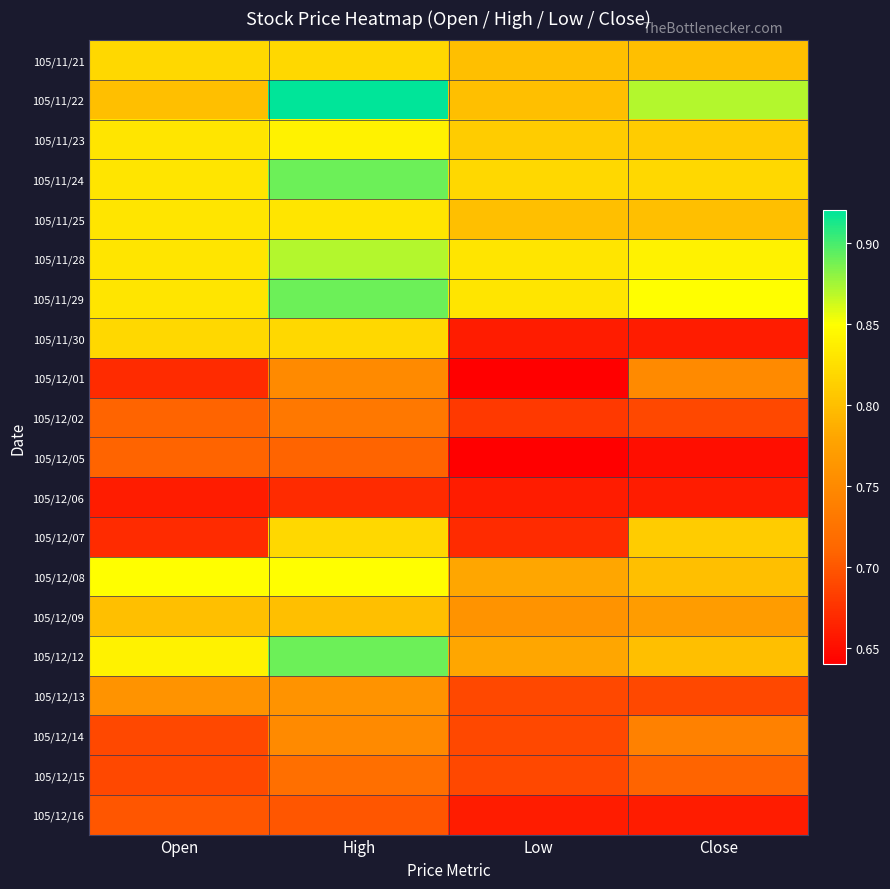

Rank the series at Close from highest to lowest value.

105/11/22, 105/11/29, 105/11/28, 105/11/24, 105/11/23, 105/12/07, 105/11/21, 105/11/25, 105/12/08, 105/12/12, 105/12/09, 105/12/01, 105/12/14, 105/12/15, 105/12/02, 105/12/13, 105/11/30, 105/12/06, 105/12/16, 105/12/05